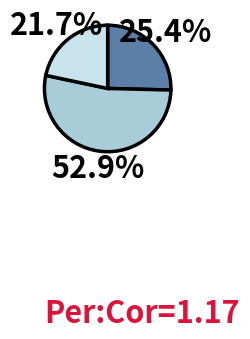

Does any single category account for the majority?

Yes